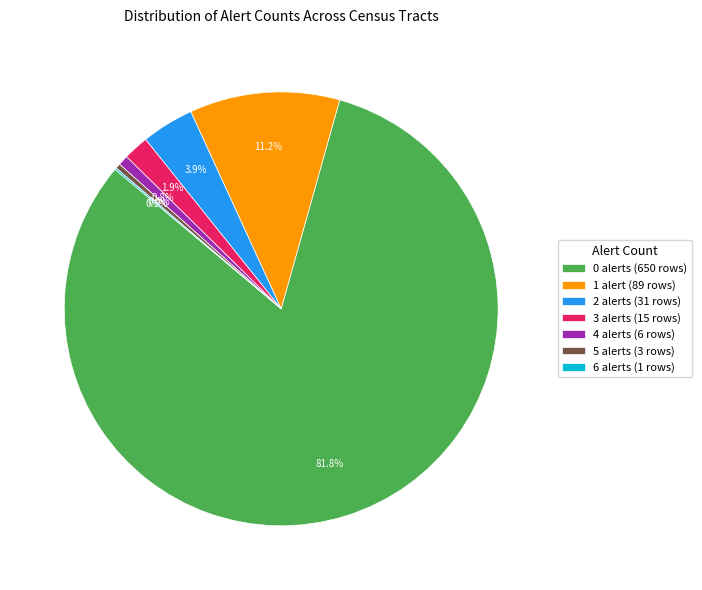

Between 2 alerts (31 rows) and 4 alerts (6 rows), which is larger?

2 alerts (31 rows)